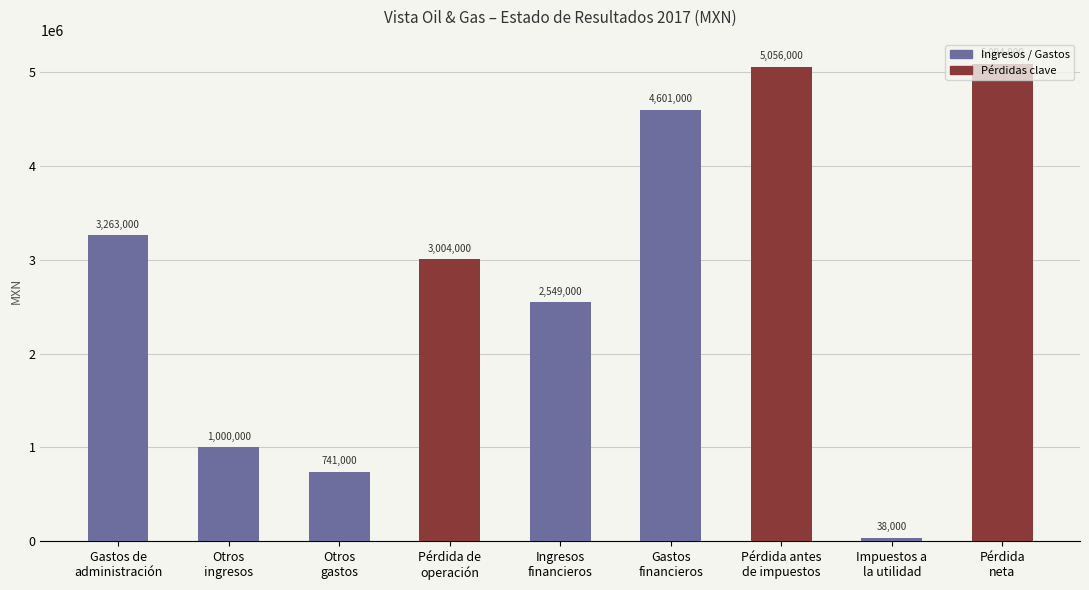

What is the difference between the maximum and minimum values?

5056000